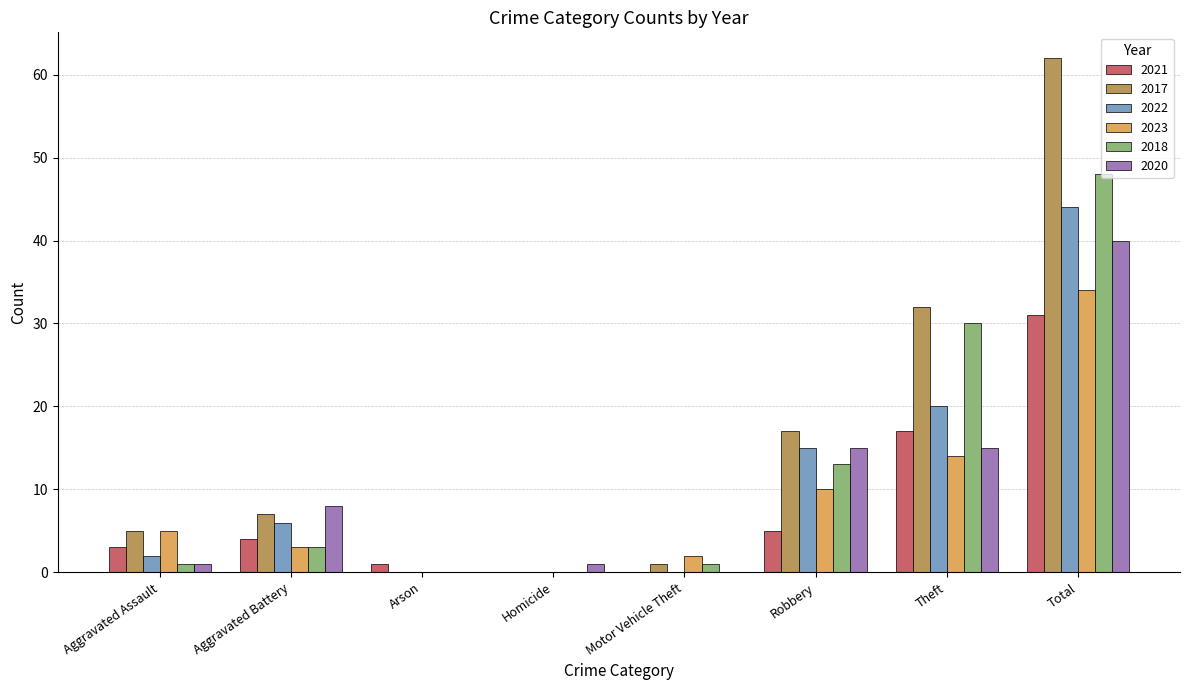

How many groups of bars are there?

8